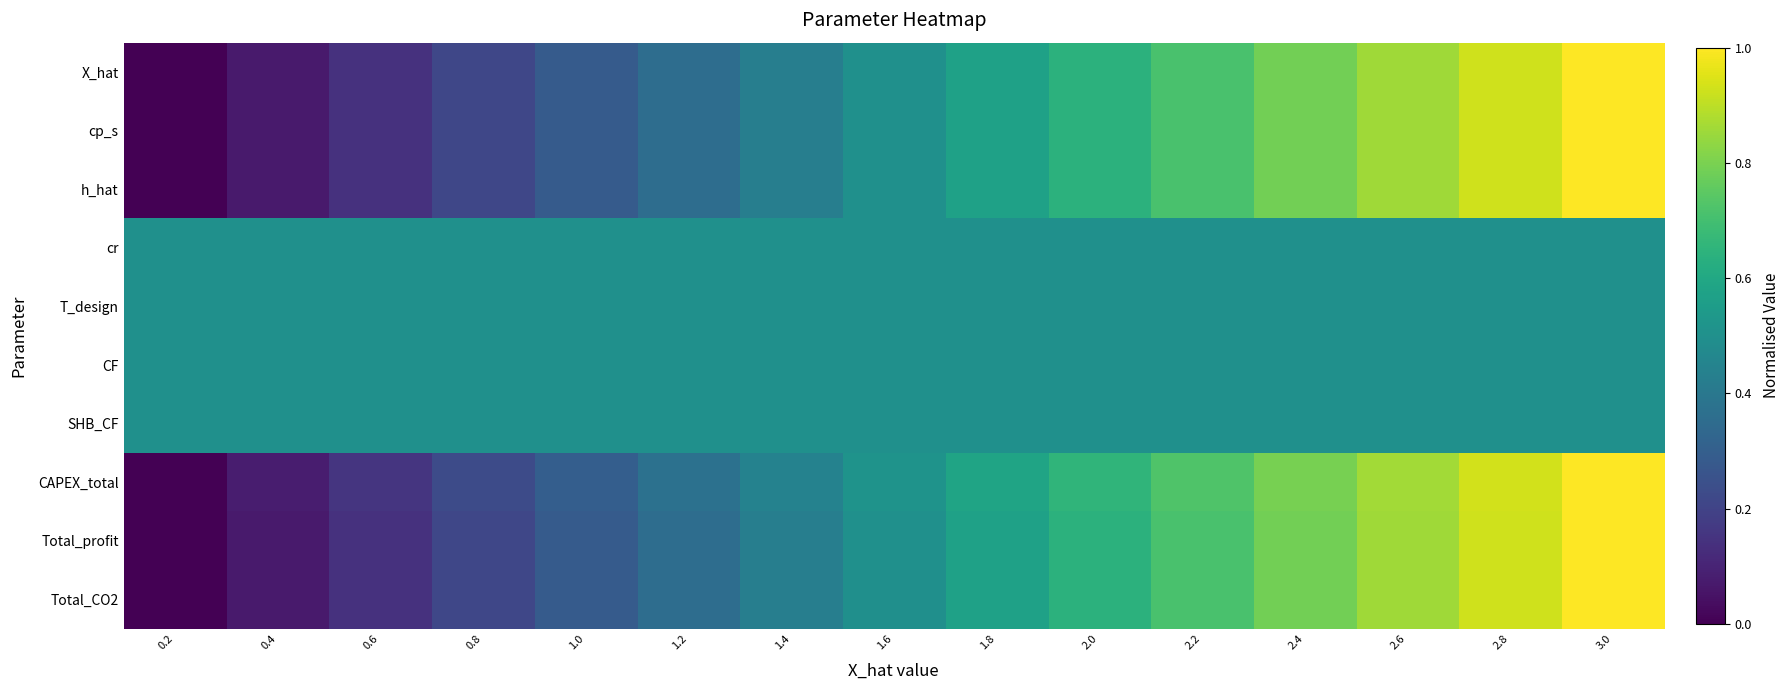

What is the maximum value shown in the chart?

1.0